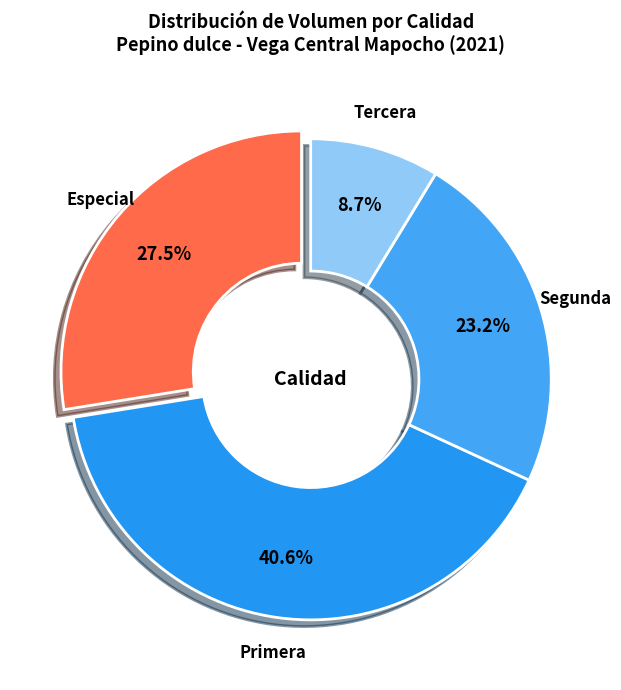

Approximately how many times larger is the value at Especial compared to Tercera?

3.2